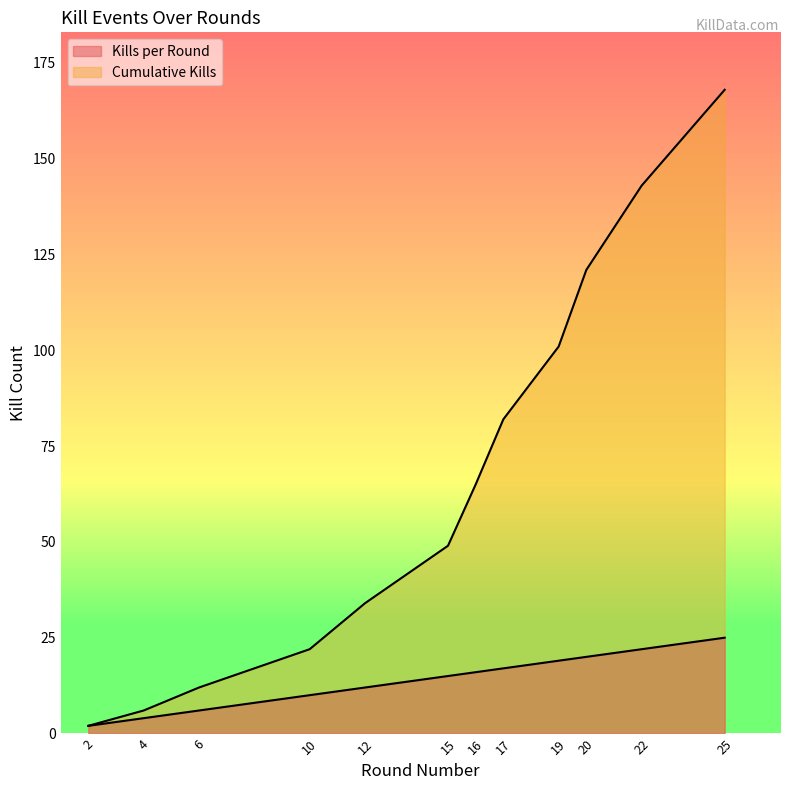

True or false: Kills per Round and Cumulative Kills cross at least once.

False